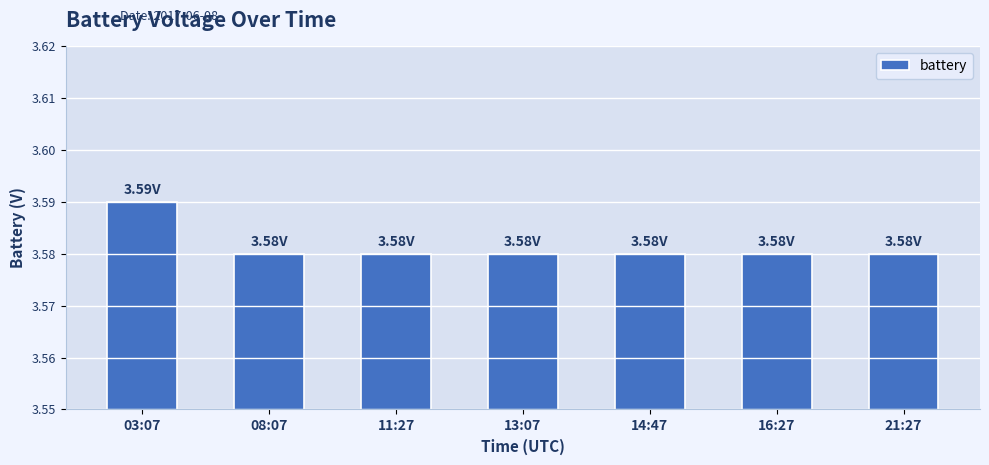

What is the sum of all values?

25.1